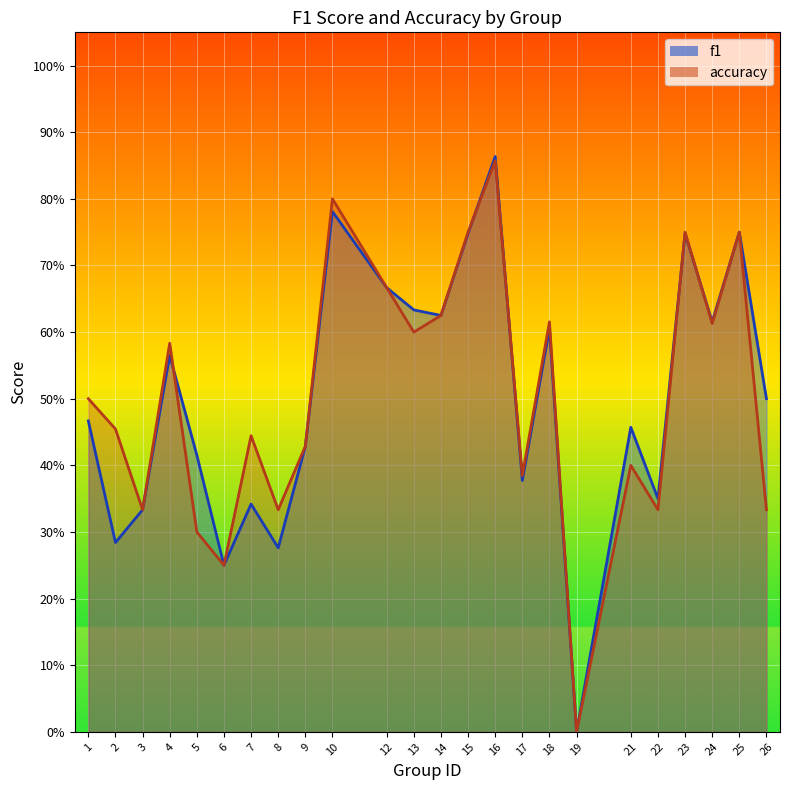

What is the average value of the f1 series?

0.5